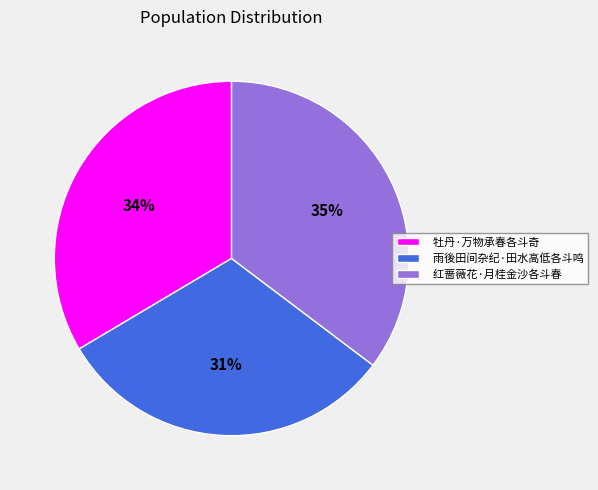

Do 雨後田间杂纪·田水高低各斗鸣 and 牡丹·万物承春各斗奇 together represent more than half of the pie?

Yes